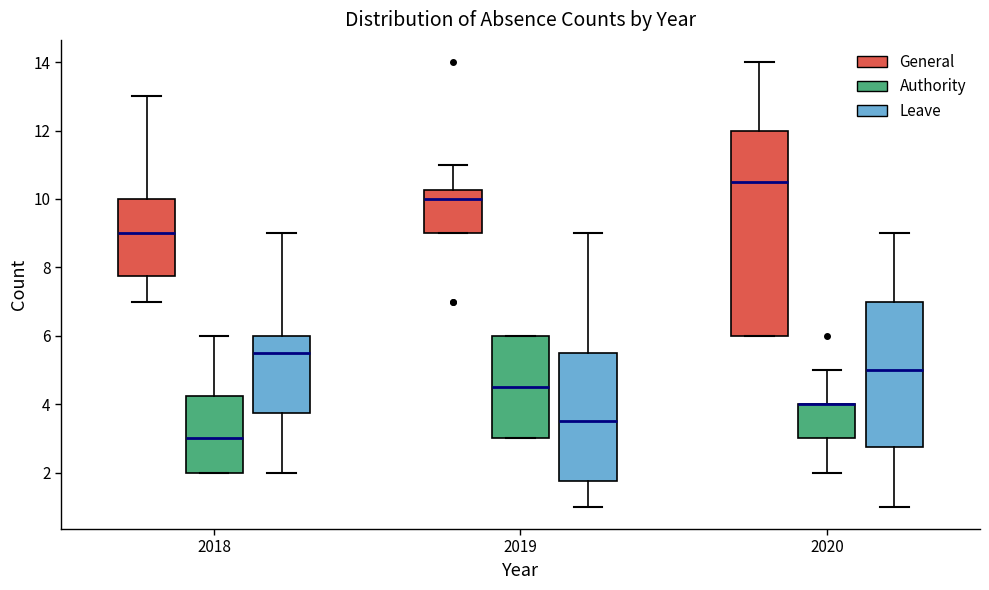

Reading left to right, read every box against the y-axis: the position of its median line, the range the box covers, and the ends of its whiskers. The values are not printed on the chart, so give them approximately, as read against the axis.

2018 (General): median 9.0, box 7.8 to 10.0, whiskers 7.0 to 13.0
2018 (Authority): median 3.0, box 2.0 to 4.2, whiskers 2.0 to 6.0
2018 (Leave): median 5.6, box 3.8 to 6.0, whiskers 2.0 to 9.0
2019 (General): median 10.0, box 9.0 to 10.2, whiskers 9.0 to 11.0
2019 (Authority): median 4.6, box 3.0 to 6.0, whiskers 3.0 to 6.0
2019 (Leave): median 3.6, box 1.8 to 5.6, whiskers 1.0 to 9.0
2020 (General): median 10.6, box 6.0 to 12.0, whiskers 6.0 to 14.0
2020 (Authority): median 4.0 (drawn on the box's upper edge), box 3.0 to 4.0, whiskers 2.0 to 5.0
2020 (Leave): median 5.0, box 2.8 to 7.0, whiskers 1.0 to 9.0